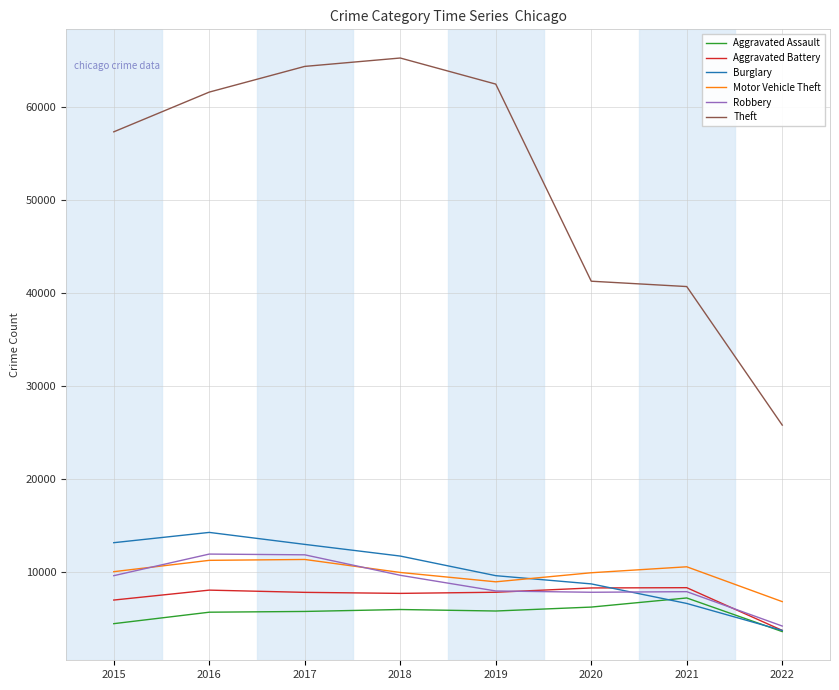

What is the minimum value shown in the chart?

3627